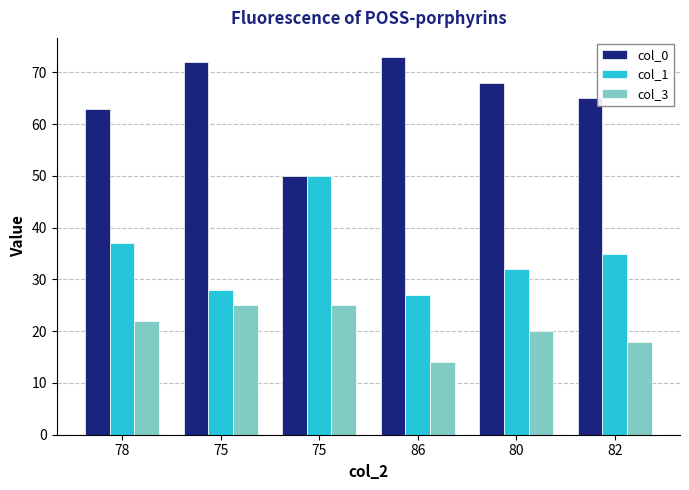

True or false: col_1 has a value of 52 at 82.

False